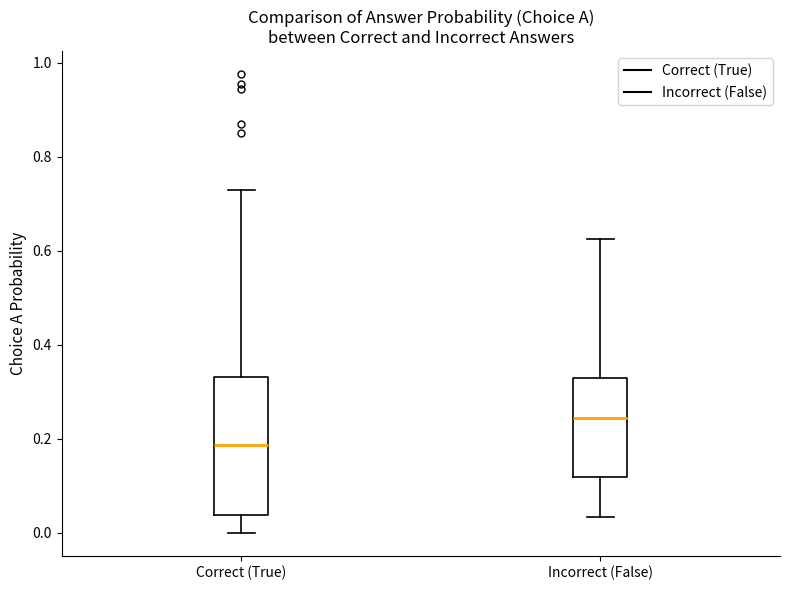

Reading left to right, transcribe this box plot: for each box, give where its median line is, the range the box spans, and where its two whiskers end, as read against the y-axis. The values are not printed on the chart, so give them approximately, as read against the axis.

Correct (True): median 0.18, box 0.04 to 0.34, whiskers 0.00 to 0.72
Incorrect (False): median 0.24, box 0.12 to 0.32, whiskers 0.04 to 0.62